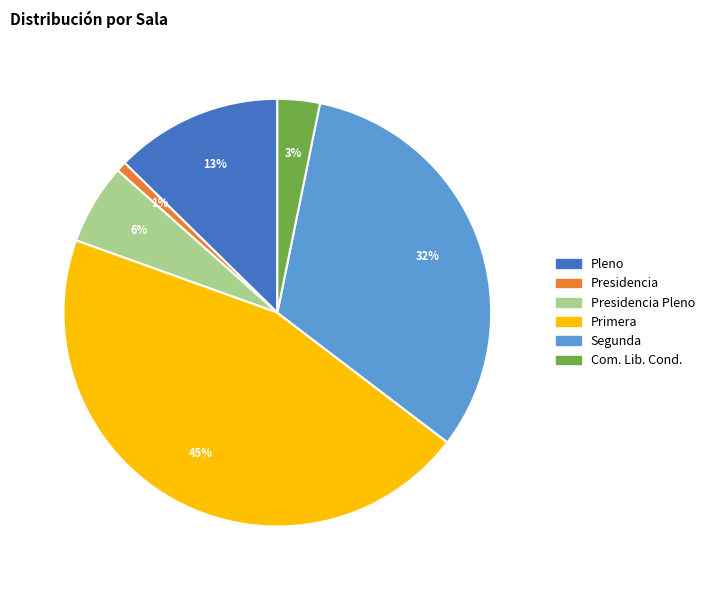

Is there any slice that represents more than half of the pie?

No